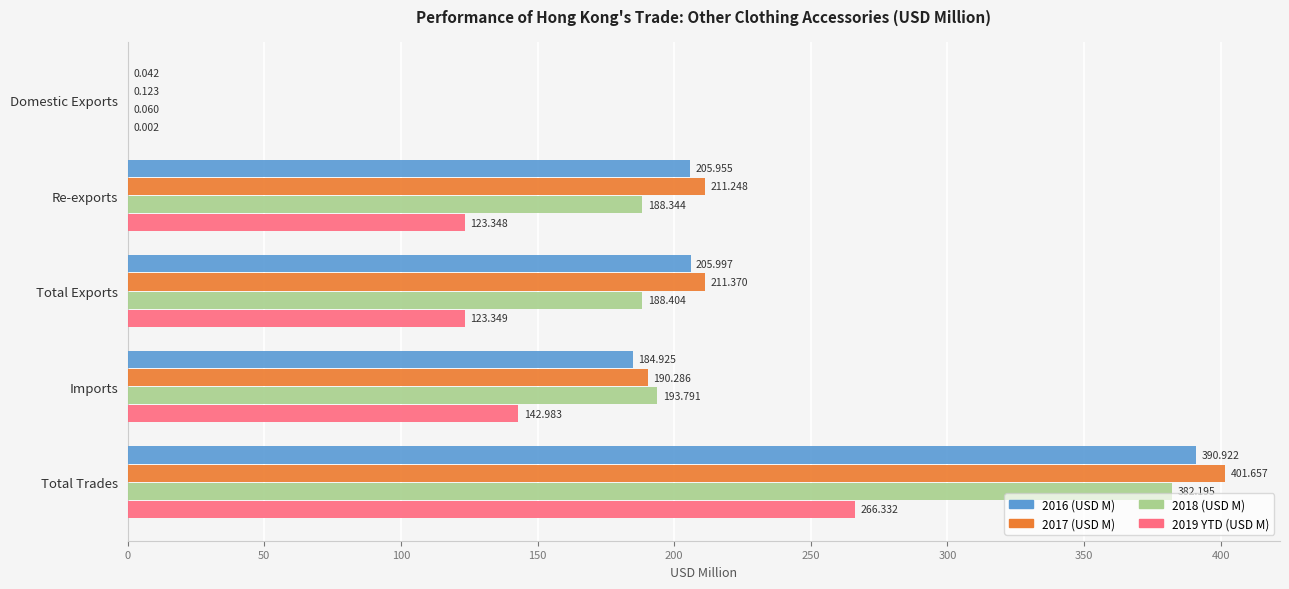

Where is 2019 YTD (USD M) nearest to the value 133?

Total Exports